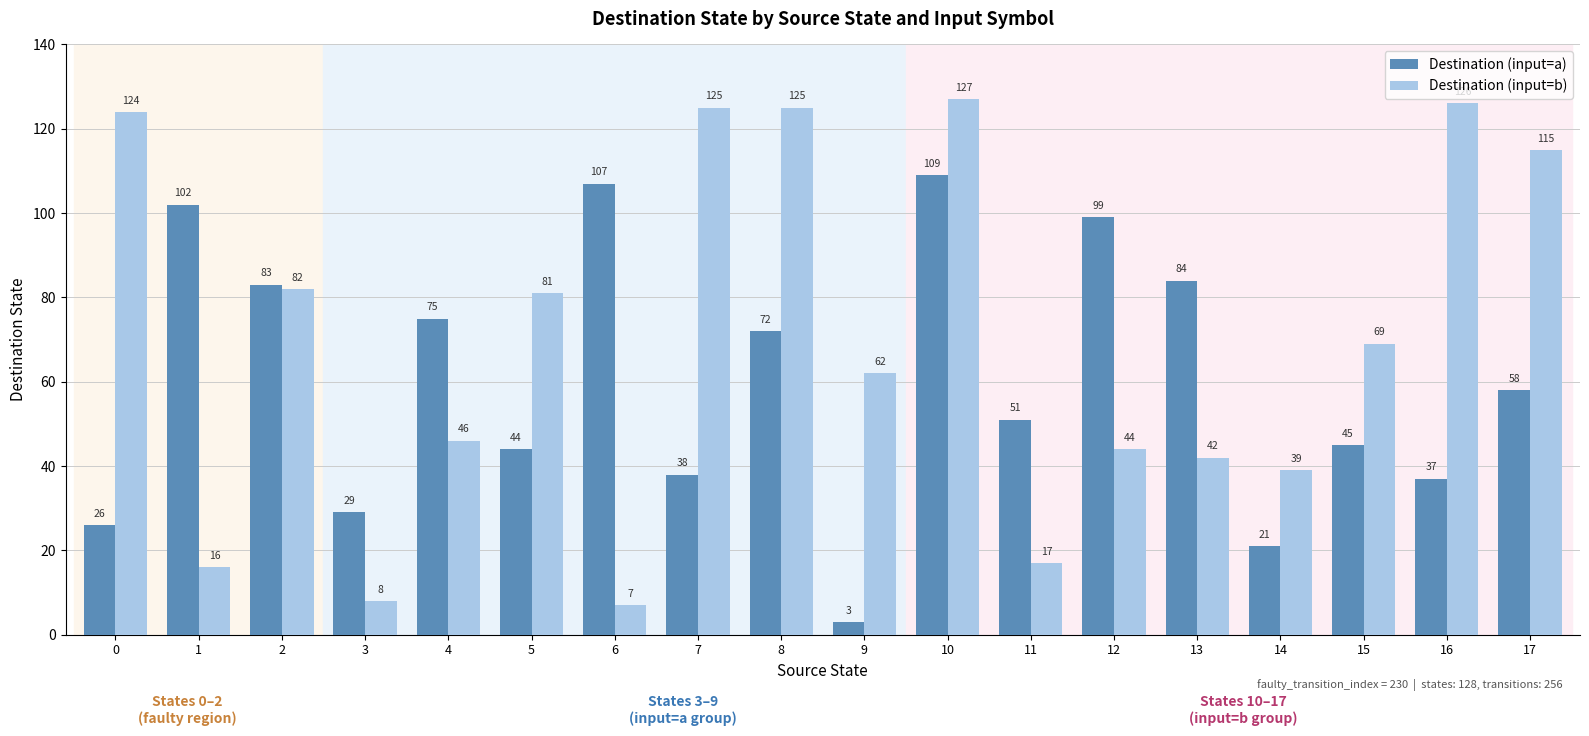

Which label corresponds to the largest value in the chart?

10